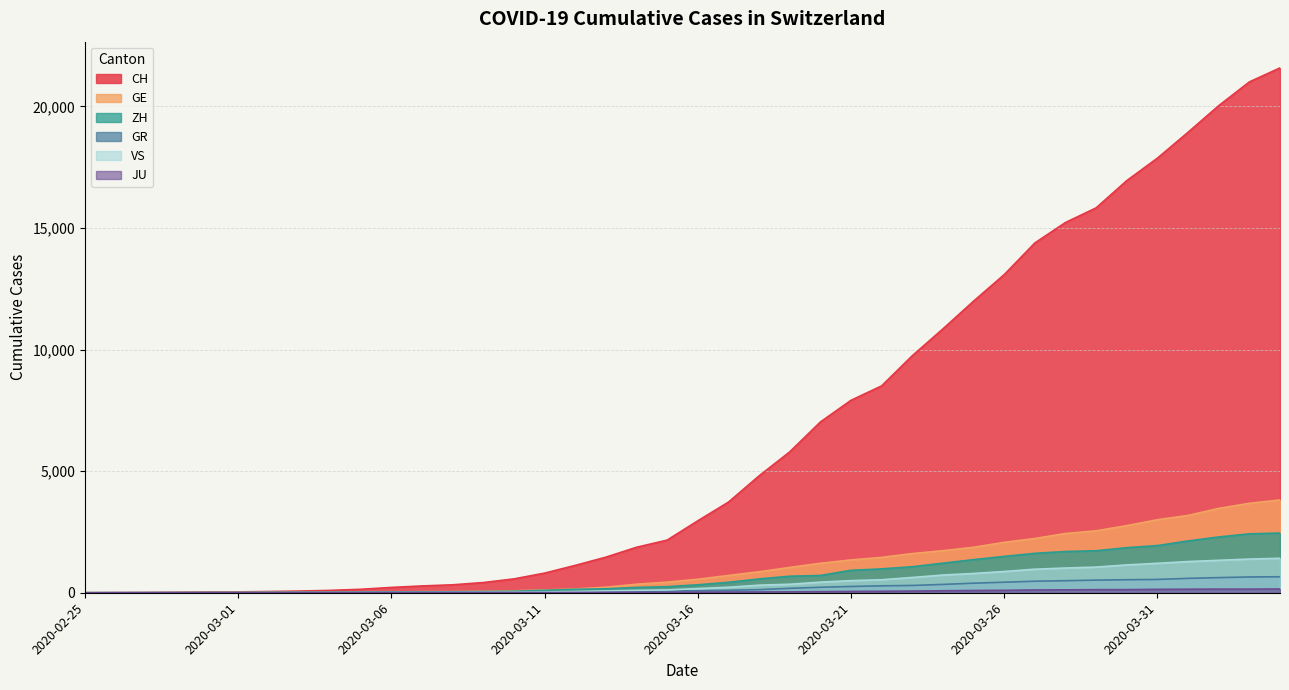

True or false: VS and JU intersect in this chart.

False